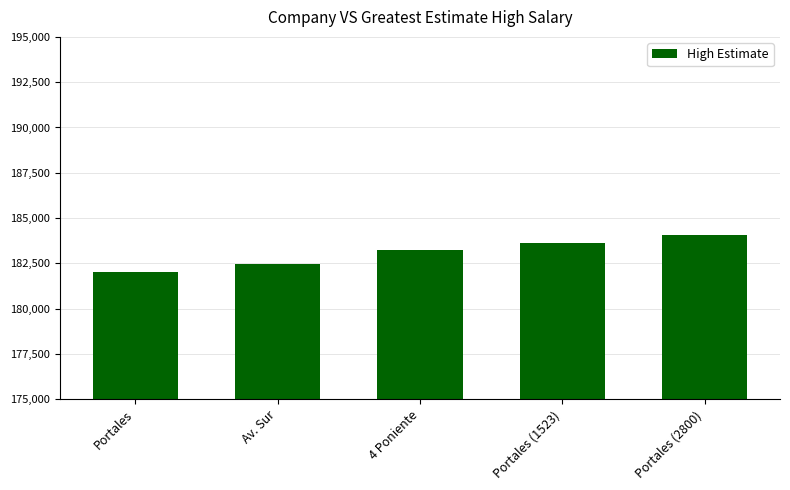

How many categories are shown in the chart?

5